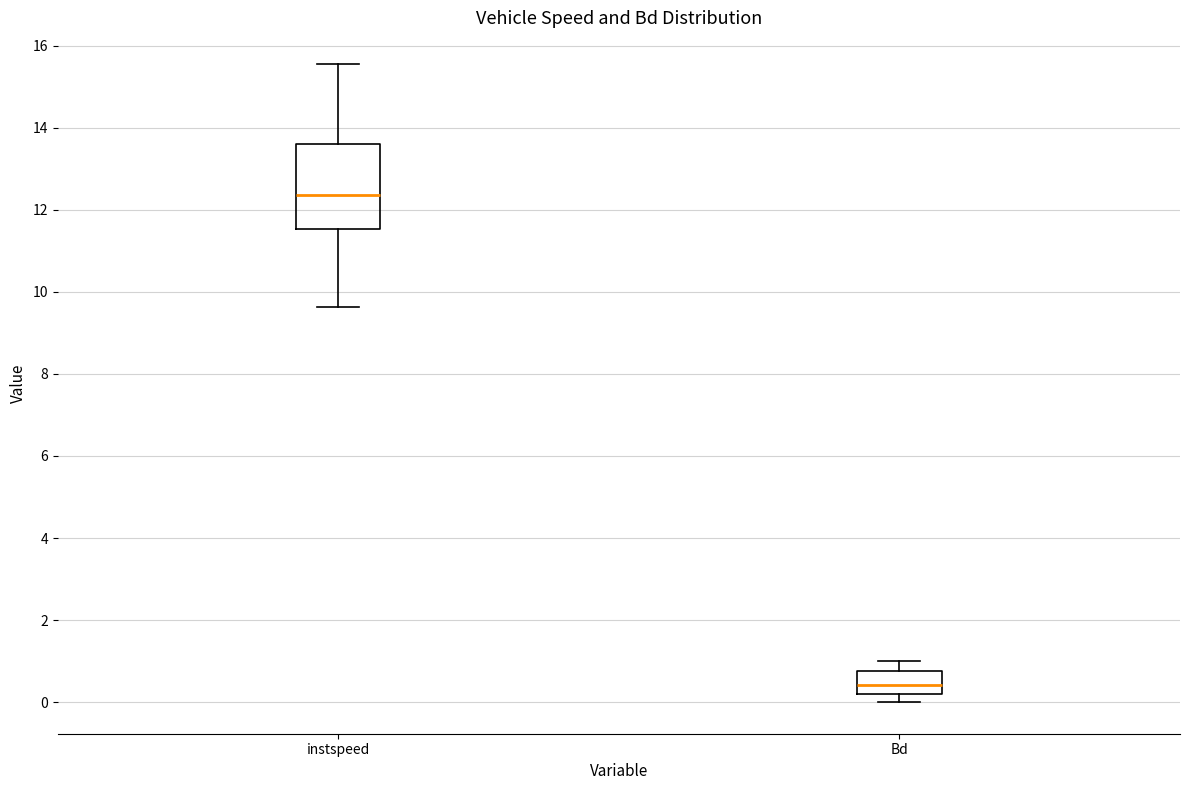

Which box's median line is the lowest?

Bd